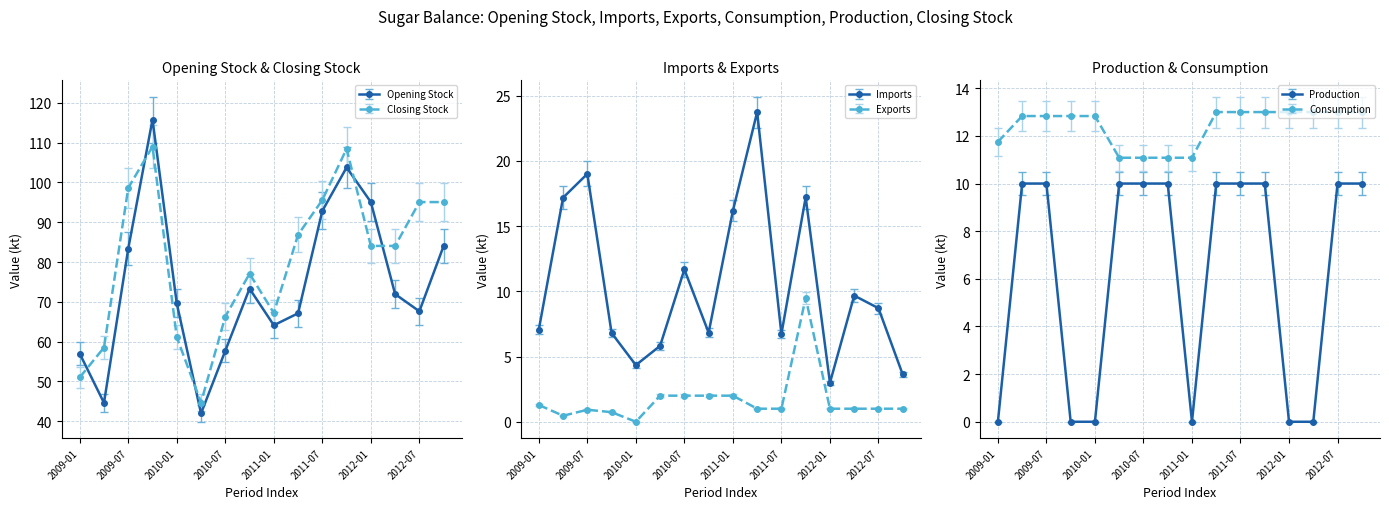

How many interior local peaks does the Imports series have?

5